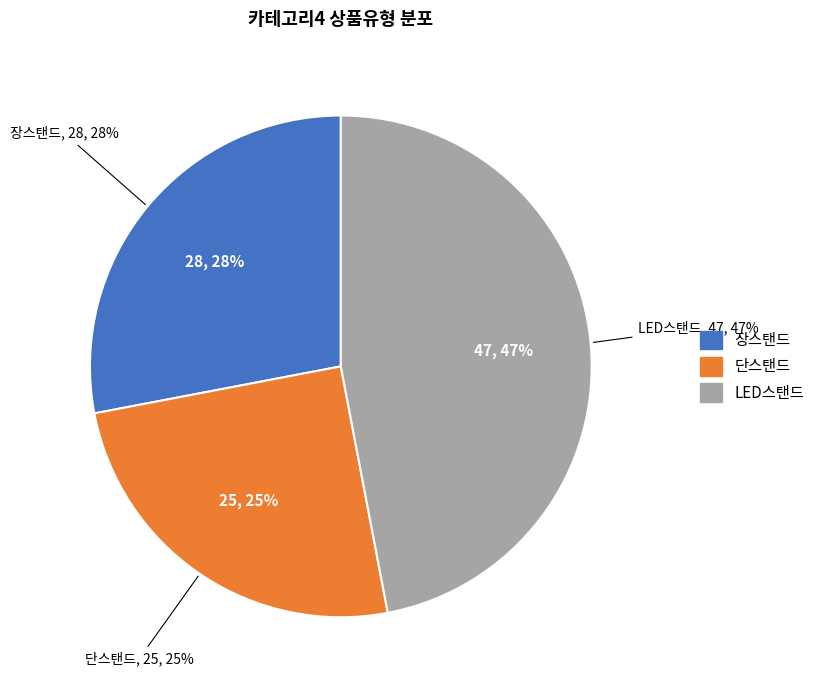

What is the smallest slice in the pie chart?

단스탠드